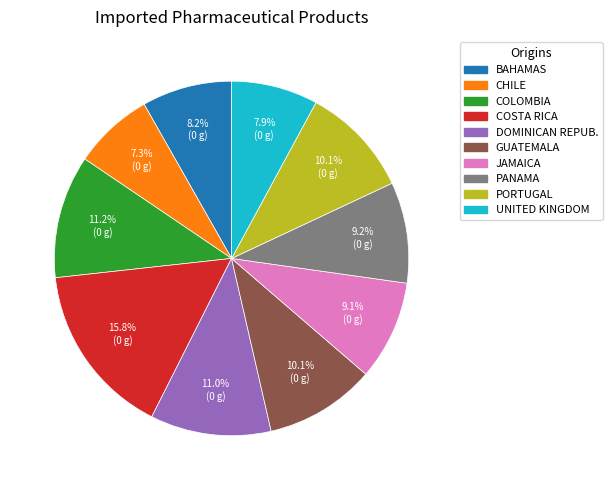

What percentage is NOT represented by COSTA RICA?

84.2%